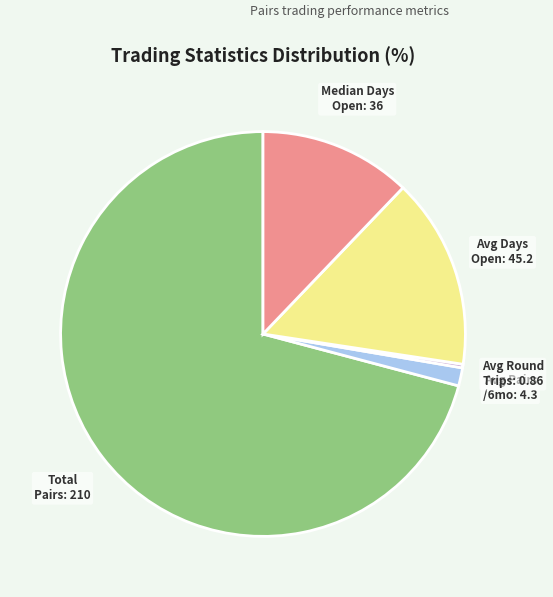

Combined, do Avg Days Open: 45.2 and Total Pairs: 210 account for over 50%?

Yes